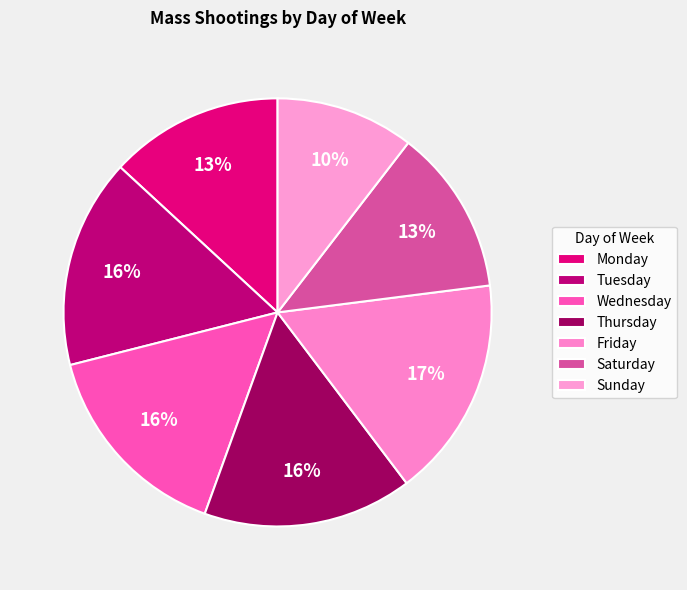

What percentage do Monday and Wednesday together represent?

28.7%